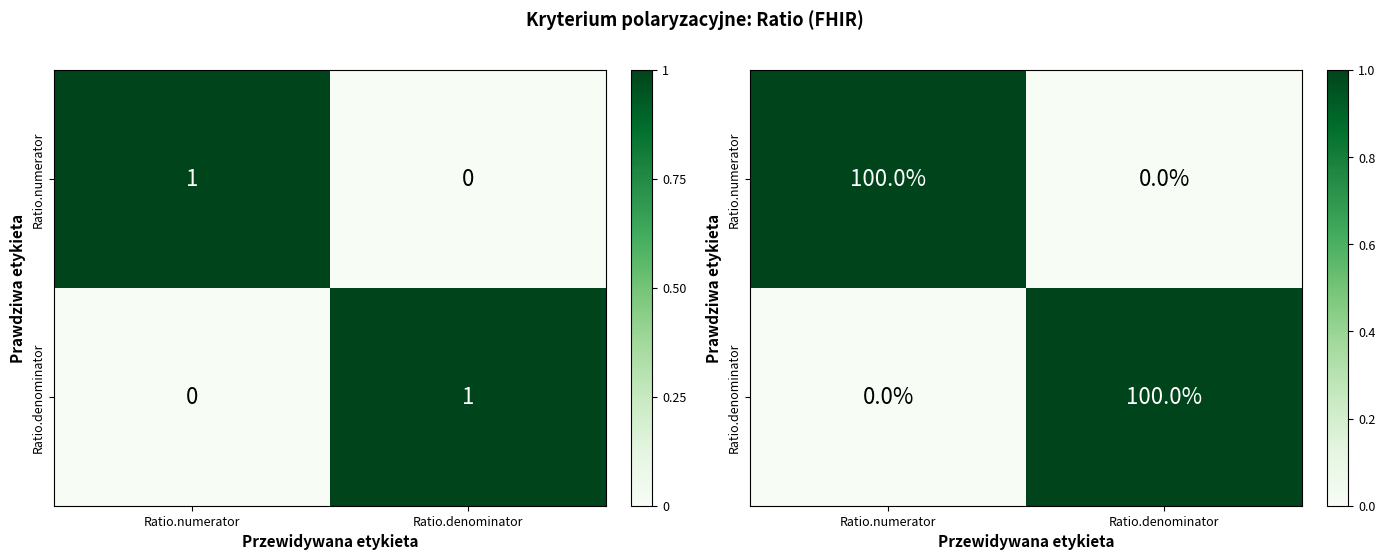

True or false: Ratio.denominator has a value of 2 at Ratio.denominator.

False